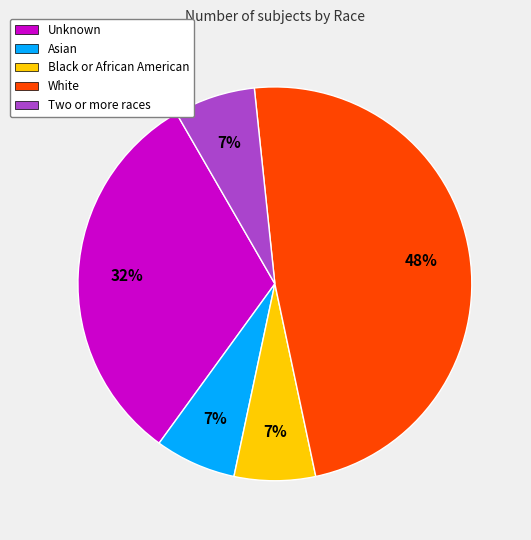

True or false: Black or African American accounts for 20% of the total.

False